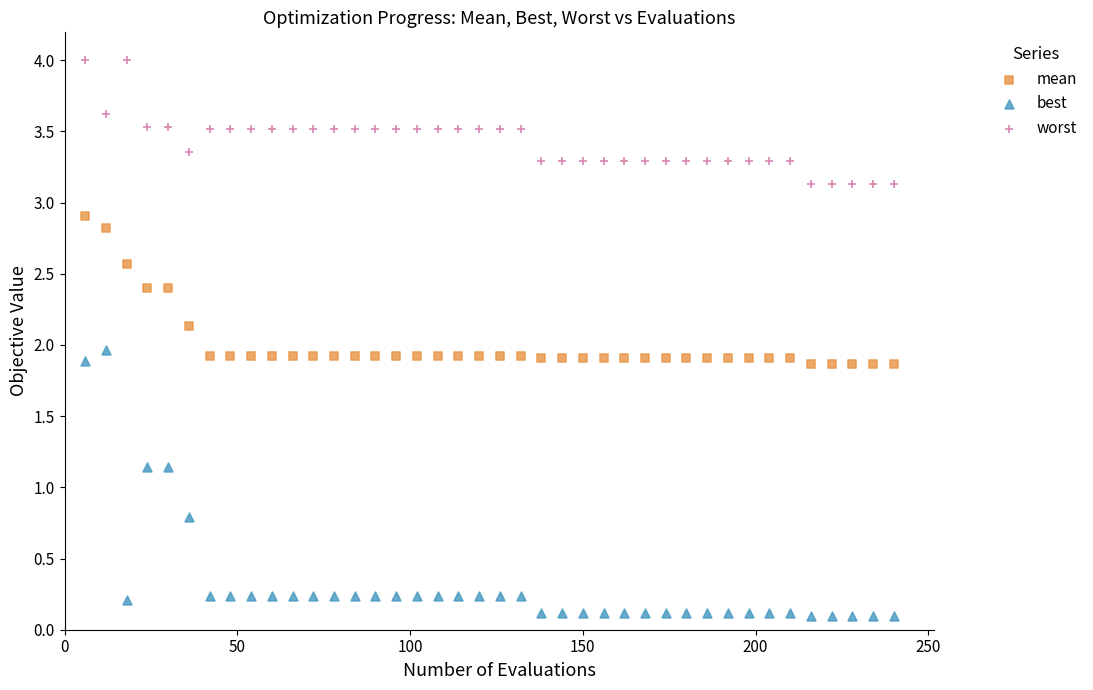

Which series contains the lowest Y value?

best